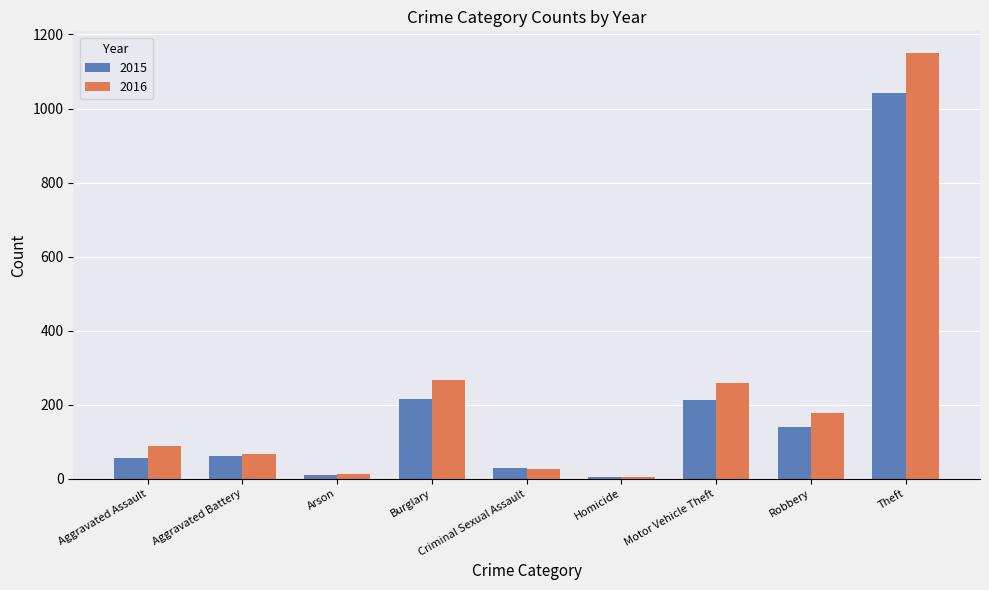

What is the difference between the highest and lowest values at Burglary?

50